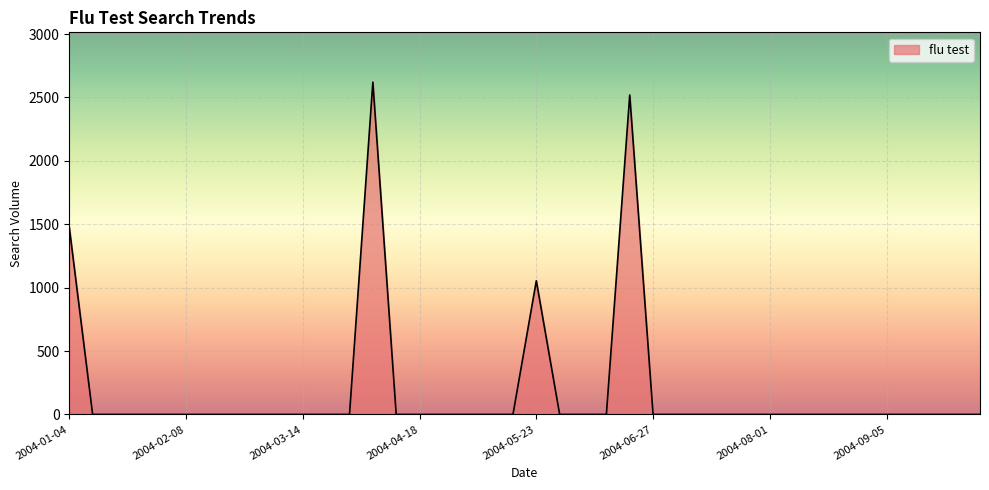

What is the greatest value displayed?

2620.3